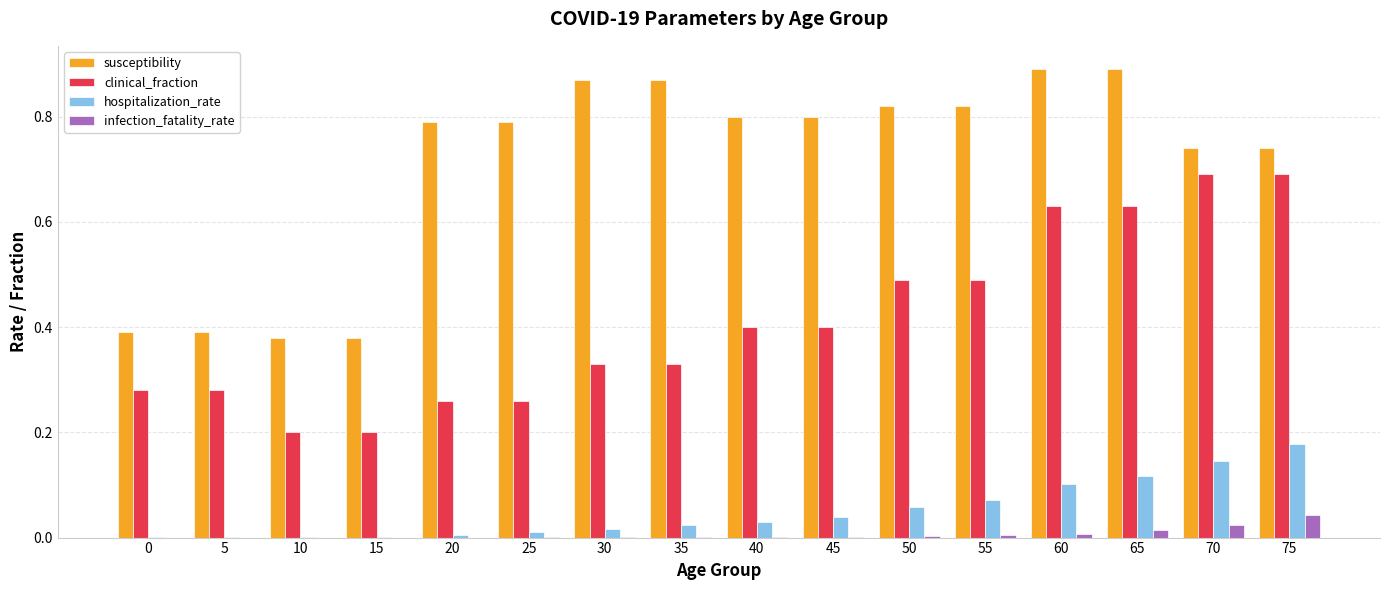

Is it true that susceptibility equals 0.8 at 40?

True